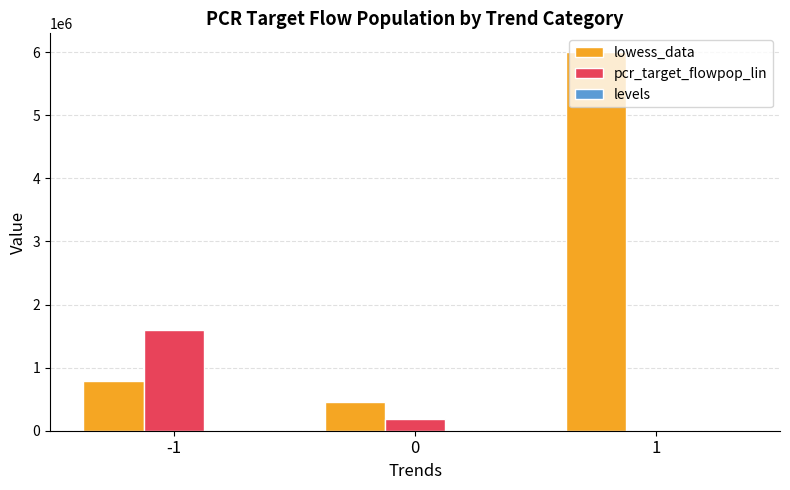

What is the sum of all pcr_target_flowpop_lin values?

1790339.2